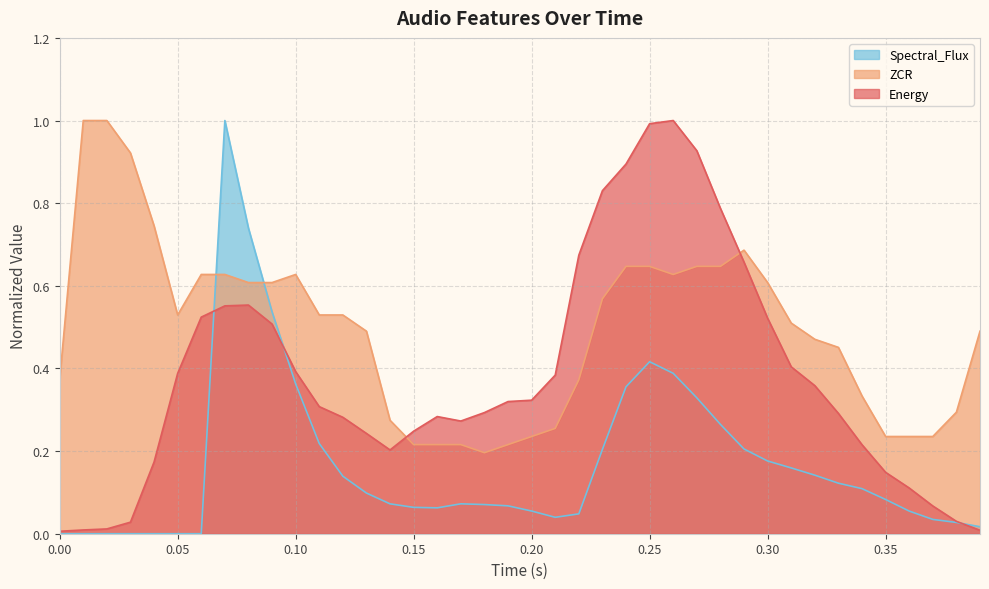

Where is the first local maximum for ZCR?

0.1